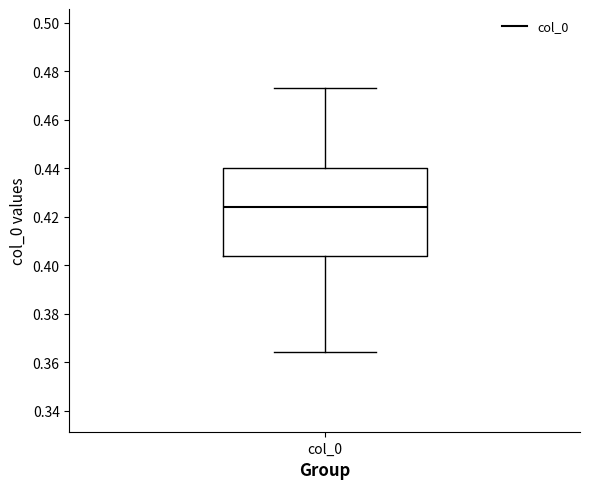

Read this box plot against the y-axis: the position of the median line, the range covered by the box, and the ends of both whiskers. The values are not printed on the chart, so give them approximately, as read against the axis.

median 0.424, box 0.404 to 0.440, whiskers 0.364 to 0.474